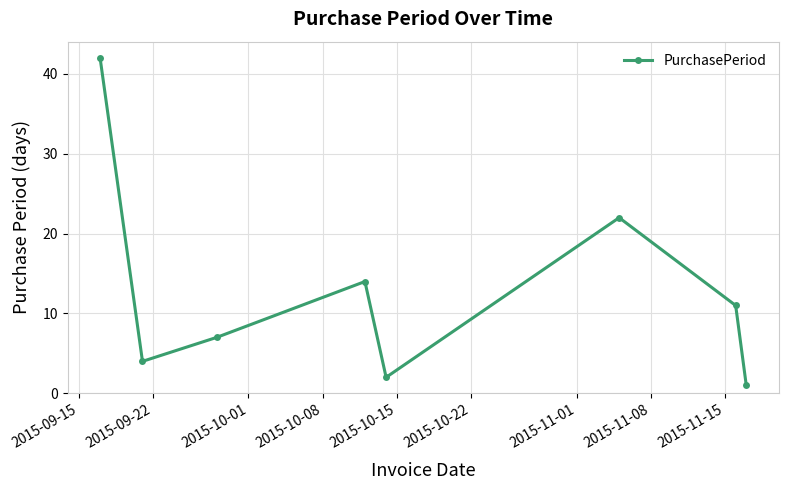

How many interior local peaks (higher than both neighbors) does the data have?

2